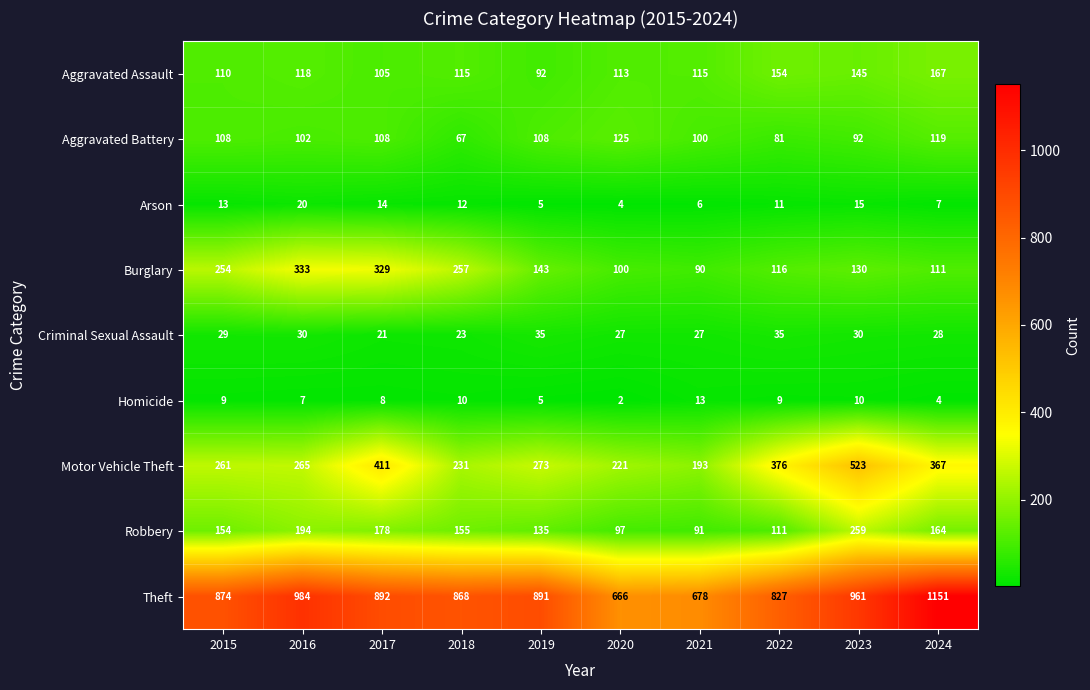

What value does the Motor Vehicle Theft series have at 2016, to the nearest 5?

265